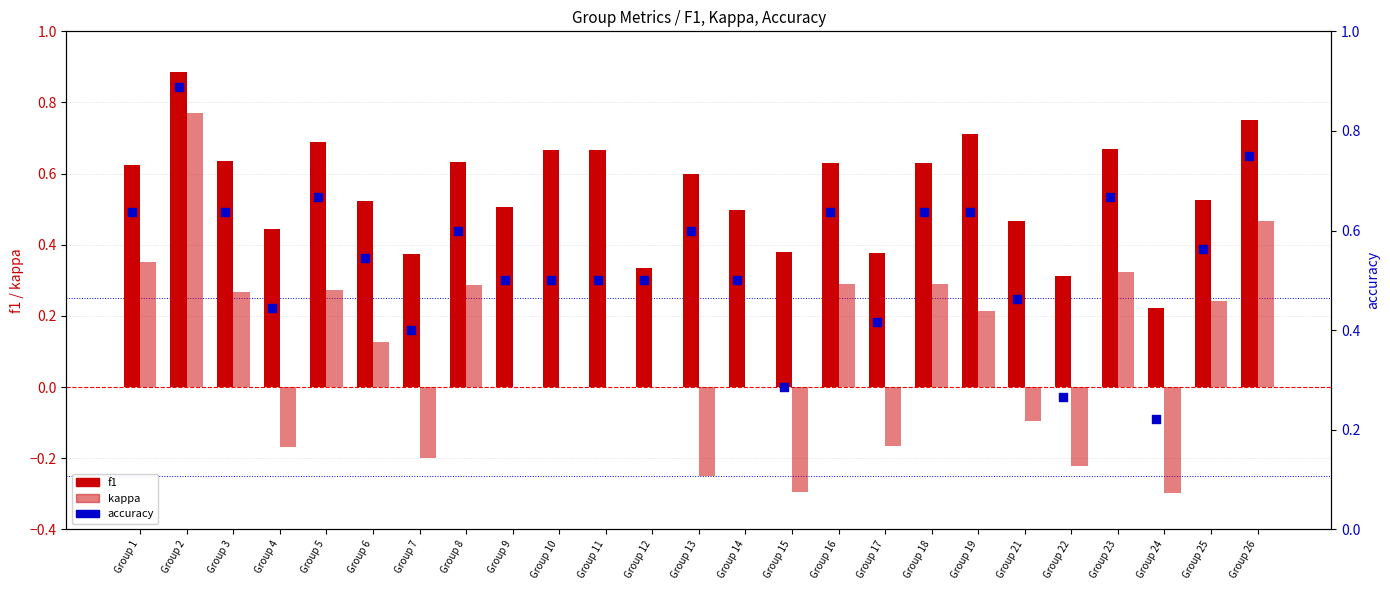

What are all the series names shown in the legend?

f1, kappa, accuracy